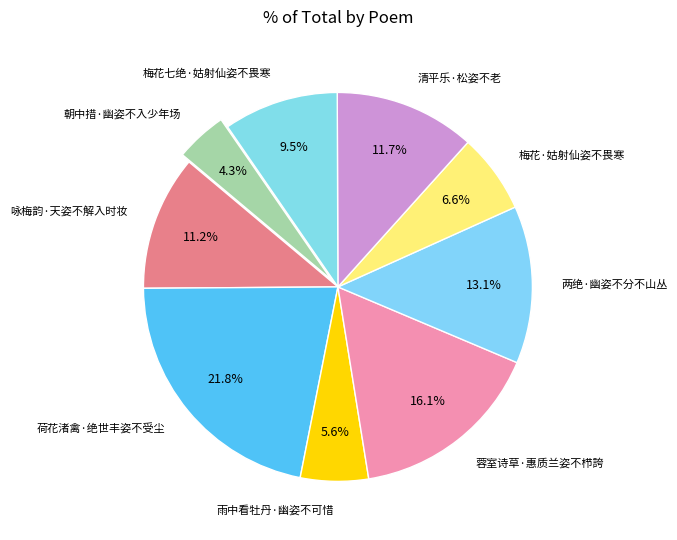

Which slice is the largest?

荷花渚禽·绝世丰姿不受尘